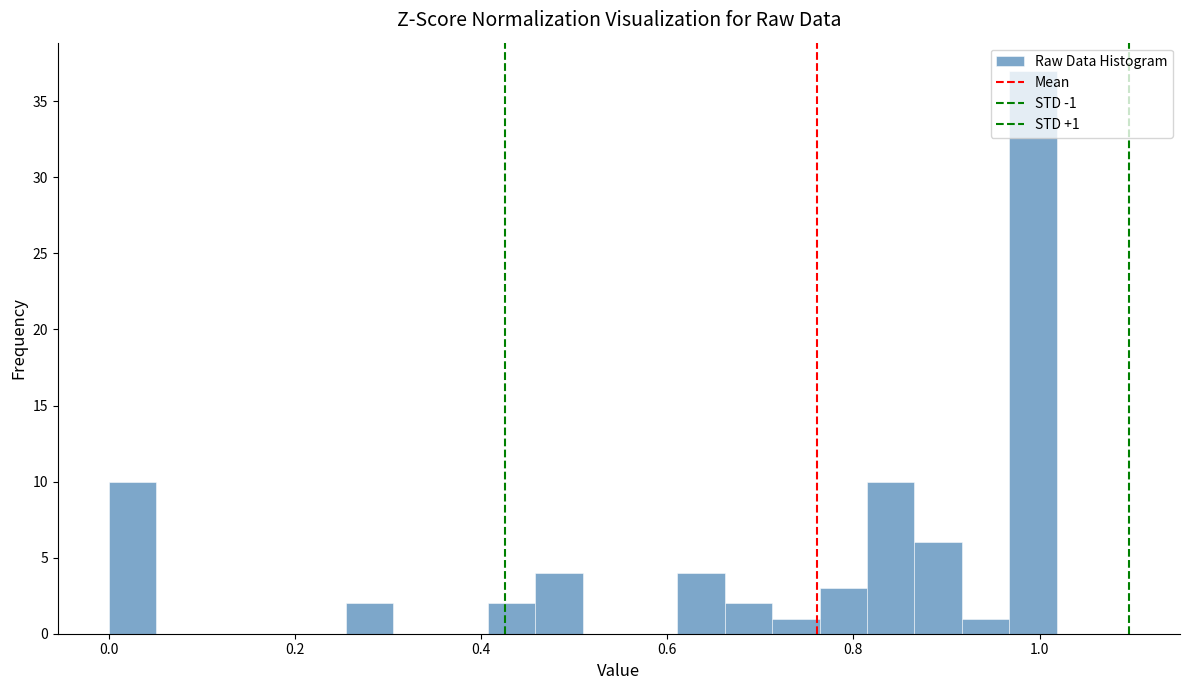

Read against the x-axis, roughly where is the centre of the tallest bar?

1.00